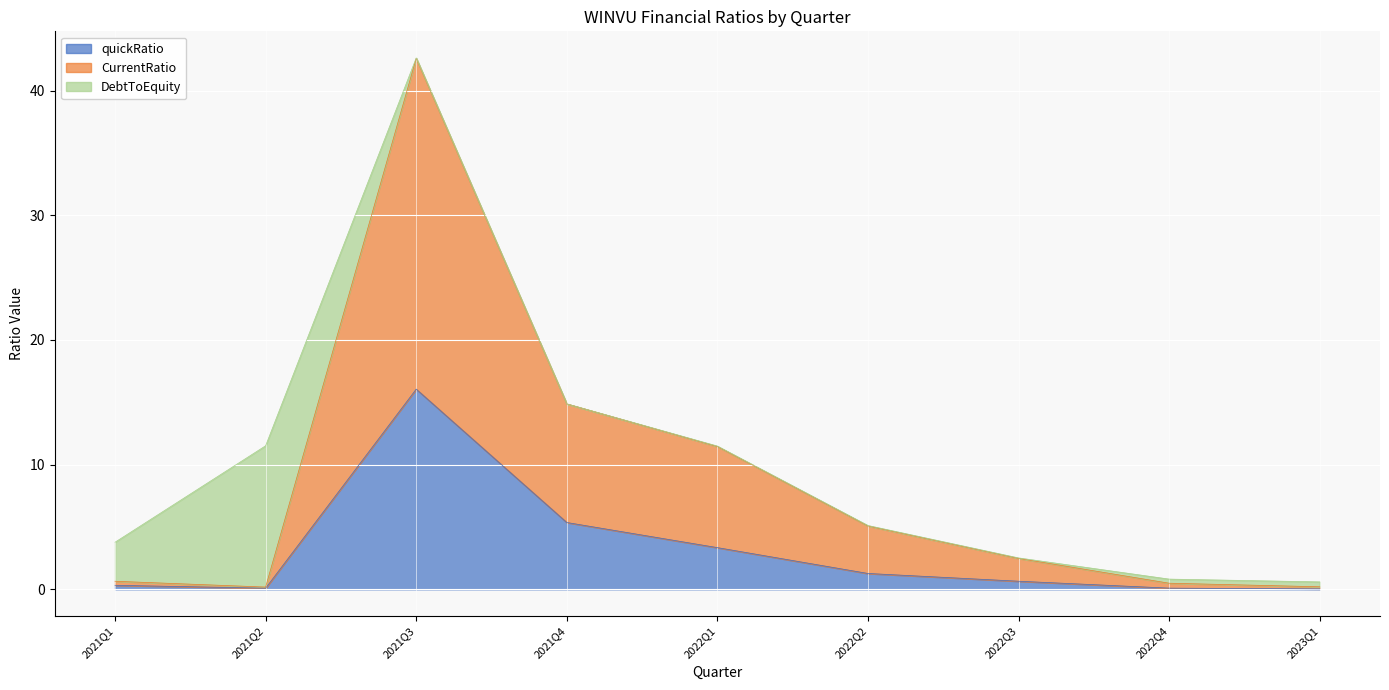

What is the label of the 5th point from the right?

2022Q1